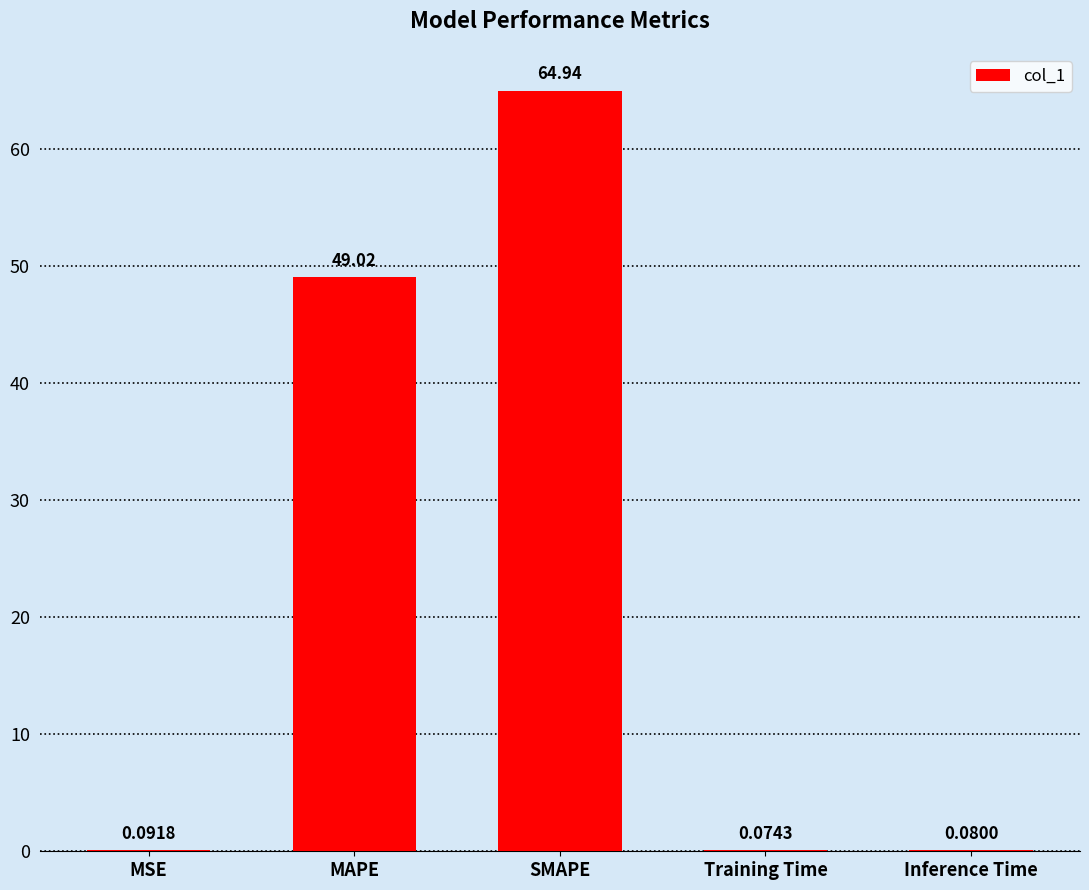

Are the bars horizontal?

No